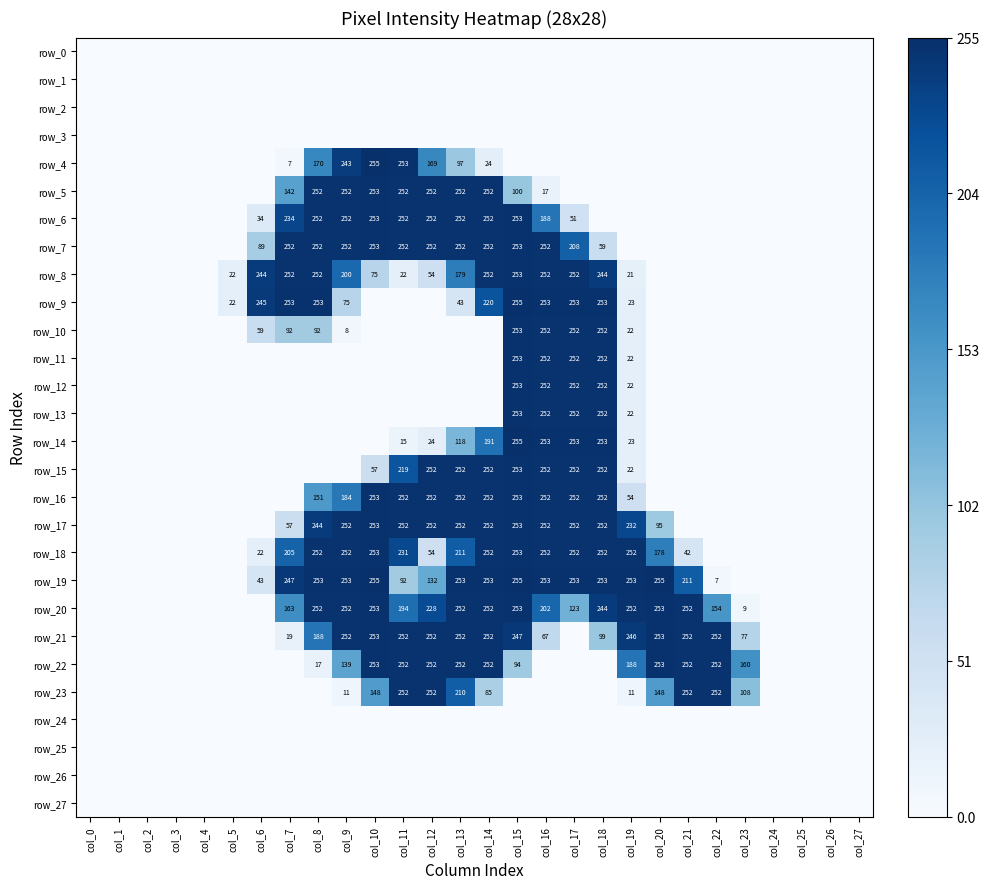

Rank the series by their maximum value, from highest to lowest.

row_4, row_9, row_14, row_19, row_5, row_6, row_7, row_8, row_10, row_11, row_12, row_13, row_15, row_16, row_17, row_18, row_20, row_21, row_22, row_23, row_0, row_1, row_2, row_3, row_24, row_25, row_26, row_27